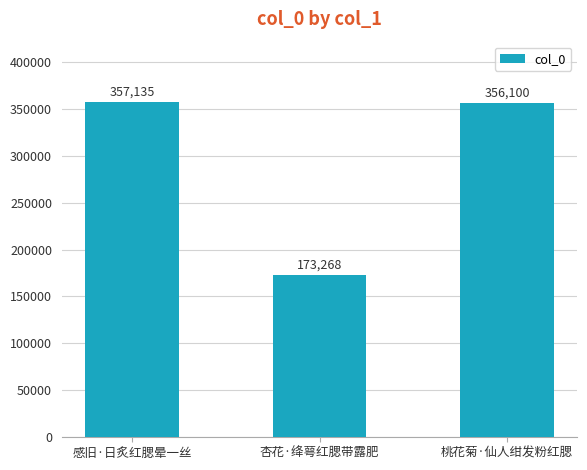

How many categories are shown in the chart?

3